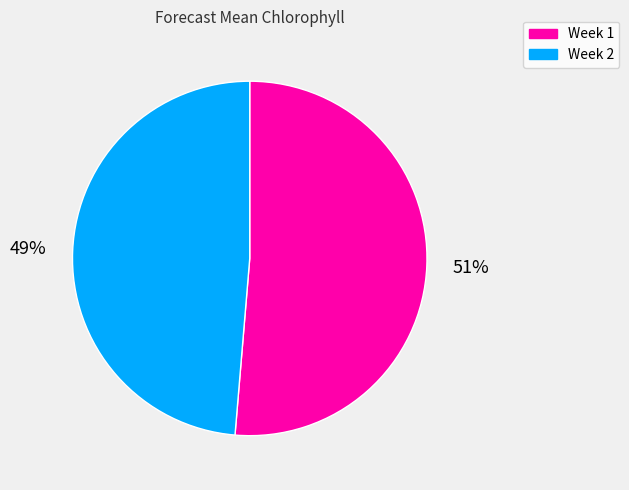

What percentage is the Week 1 slice, to the nearest percent?

51%